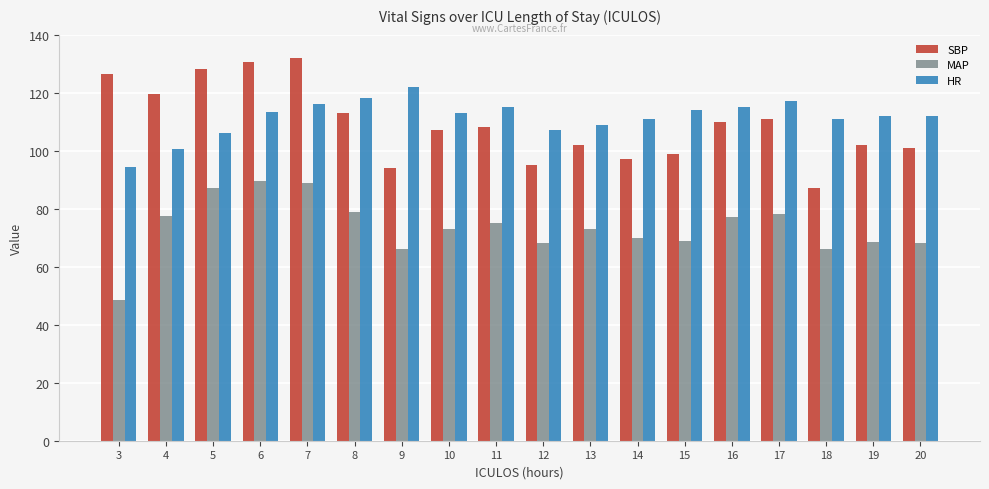

Which series has the widest spread of values?

SBP